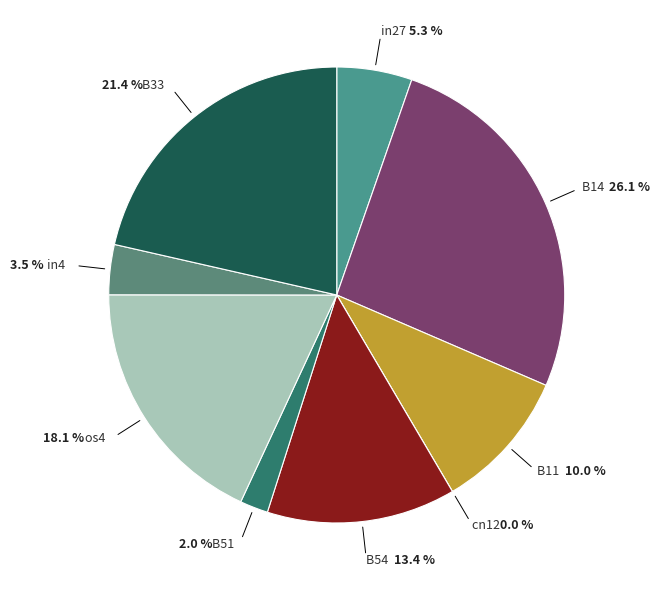

Is it true that B11 is 19% of the pie?

False